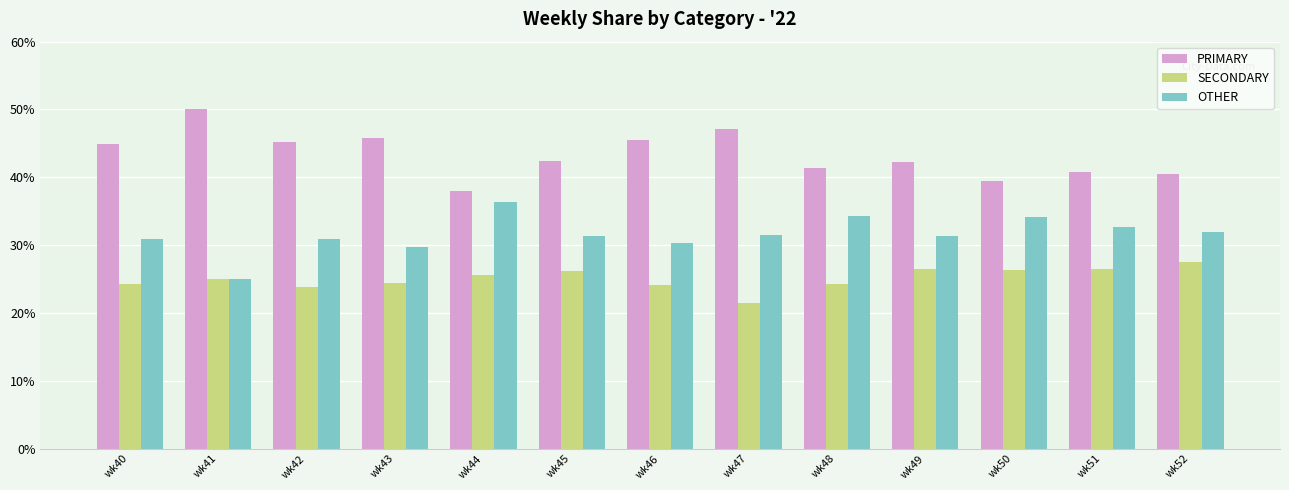

What is the approximate value of SECONDARY at wk50?

26.4